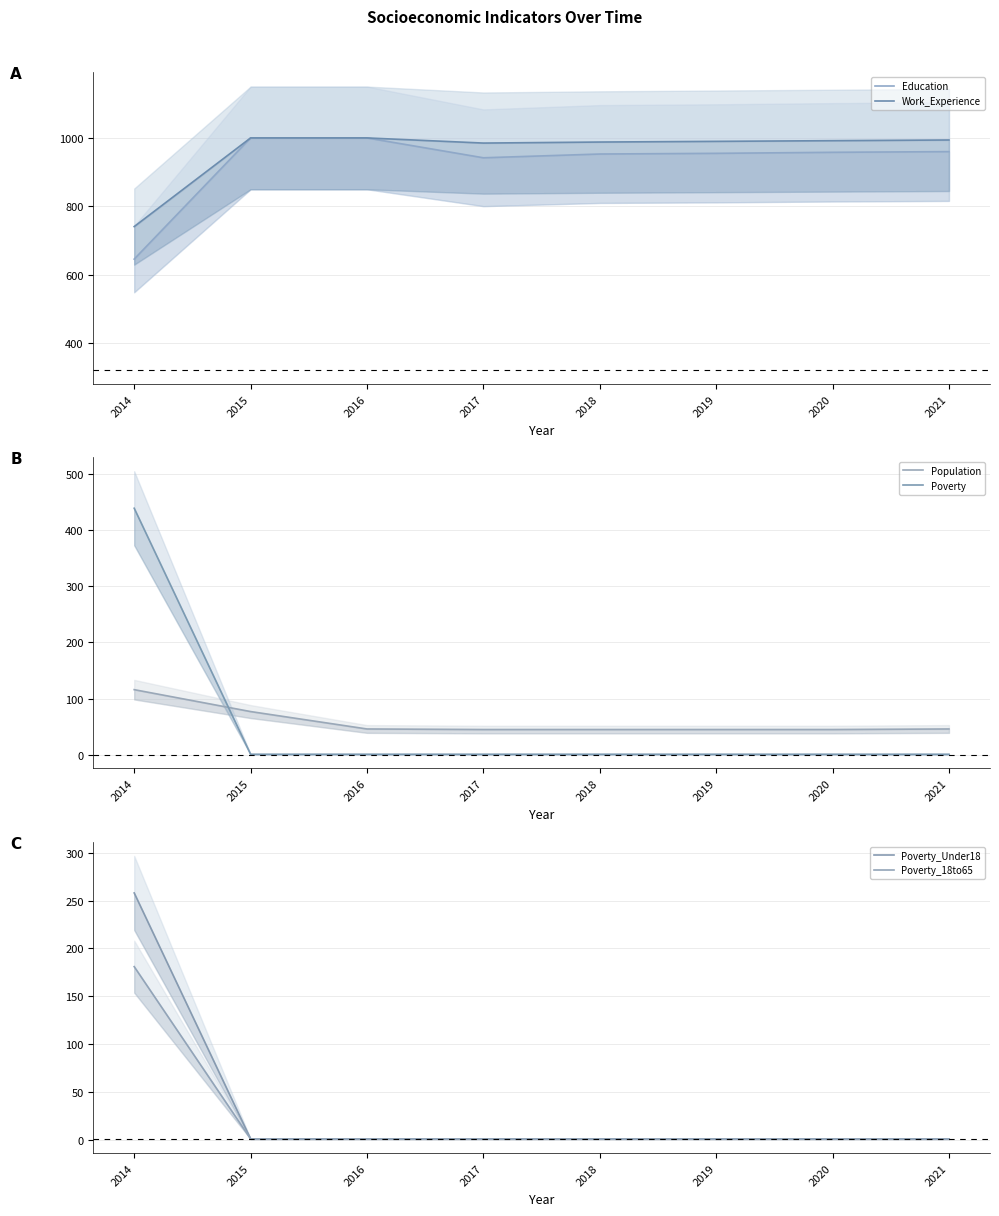

The Education series shows 204 at 2021. True or false?

False